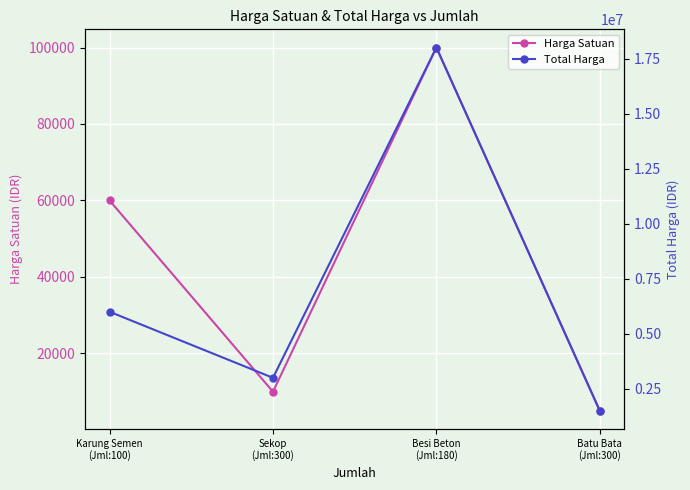

At which category is the sum across all series the highest?

Besi Beton
(Jml:180)